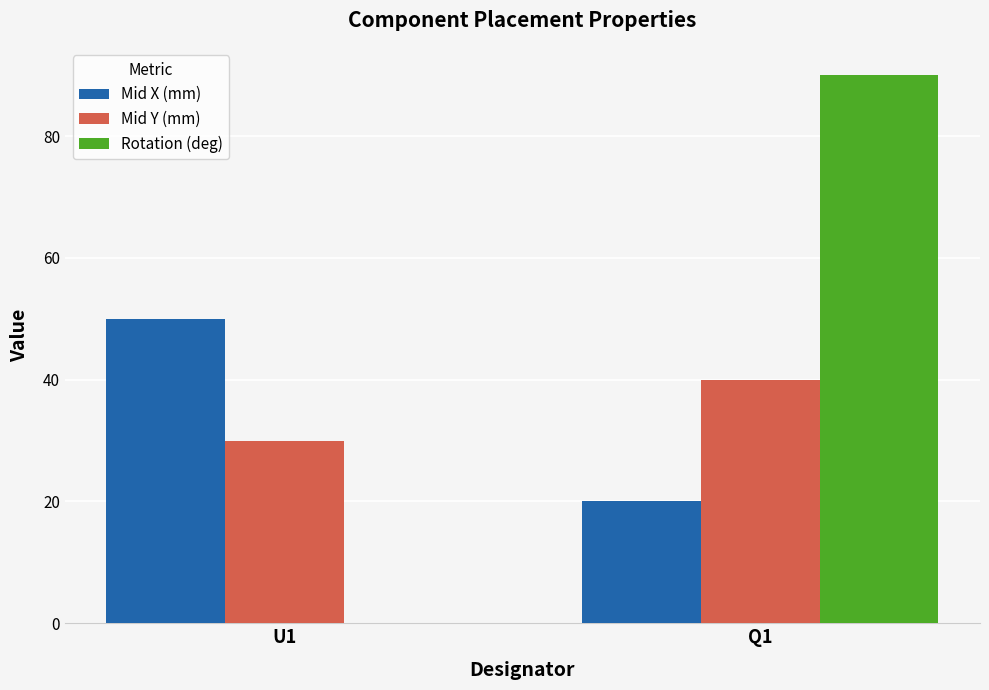

What is the sum of all Mid Y (mm) values?

70